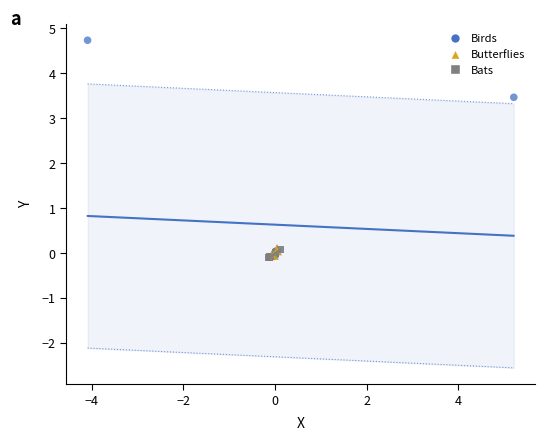

Which series has the largest Y range (max minus min)?

Birds